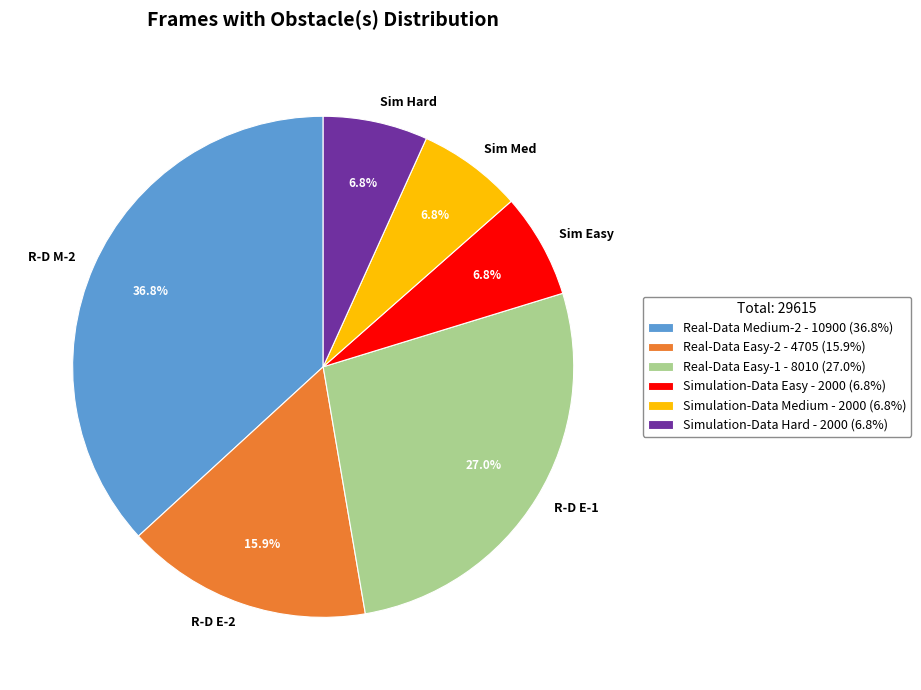

Between R-D E-2 and Sim Easy, which is larger?

R-D E-2